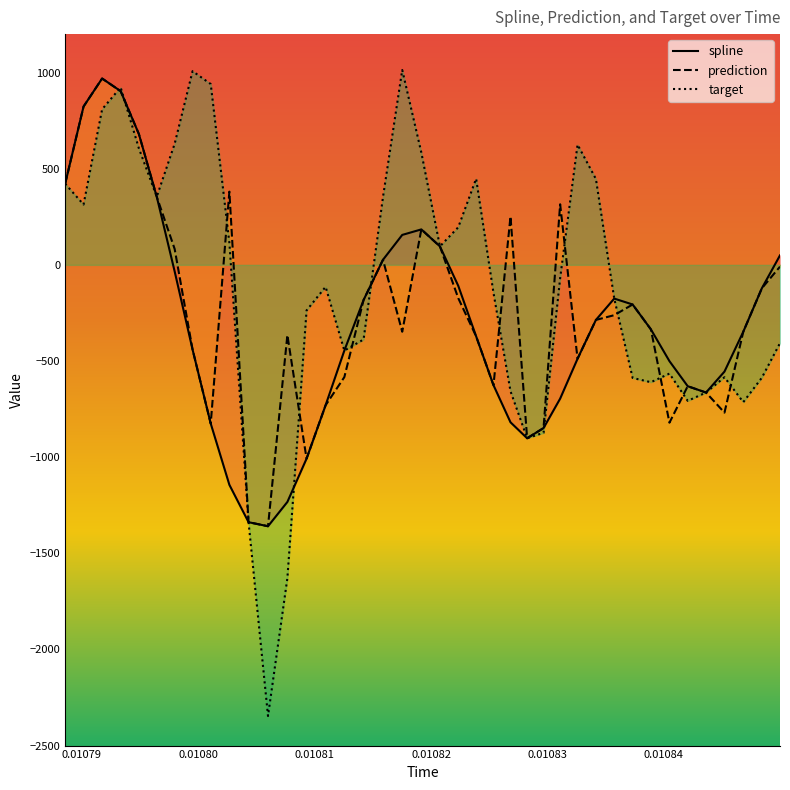

How many lines are shown in the chart?

3